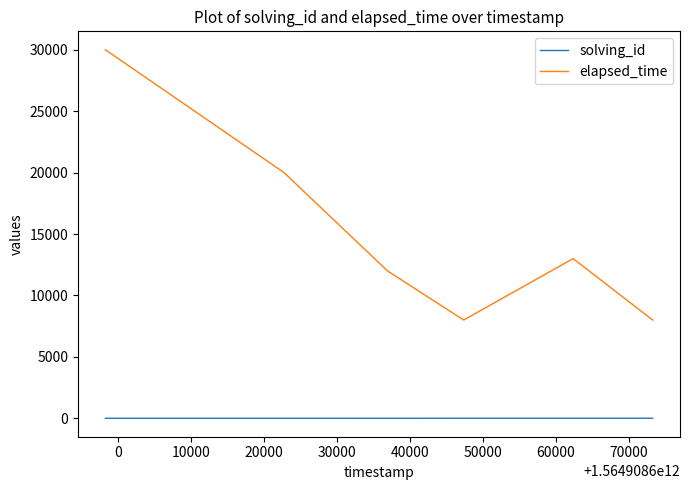

Which series has the widest spread of values?

elapsed_time